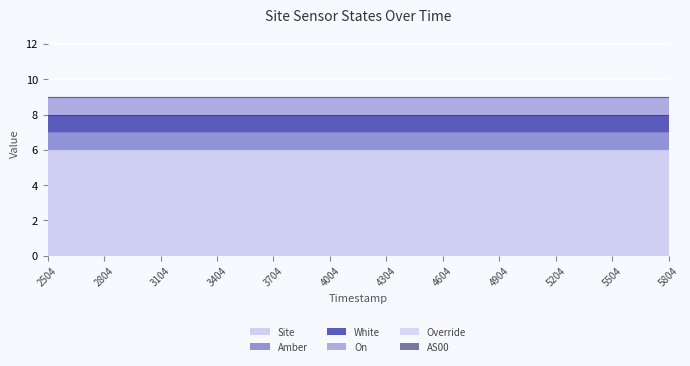

Which series has the largest range (max minus min)?

Site